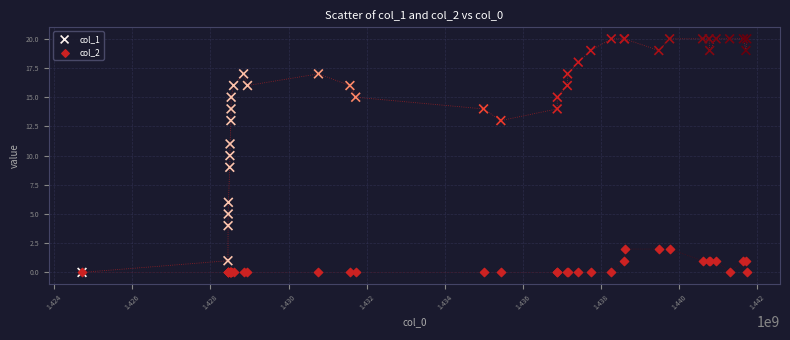

Which series has the widest spread of Y values?

col_1